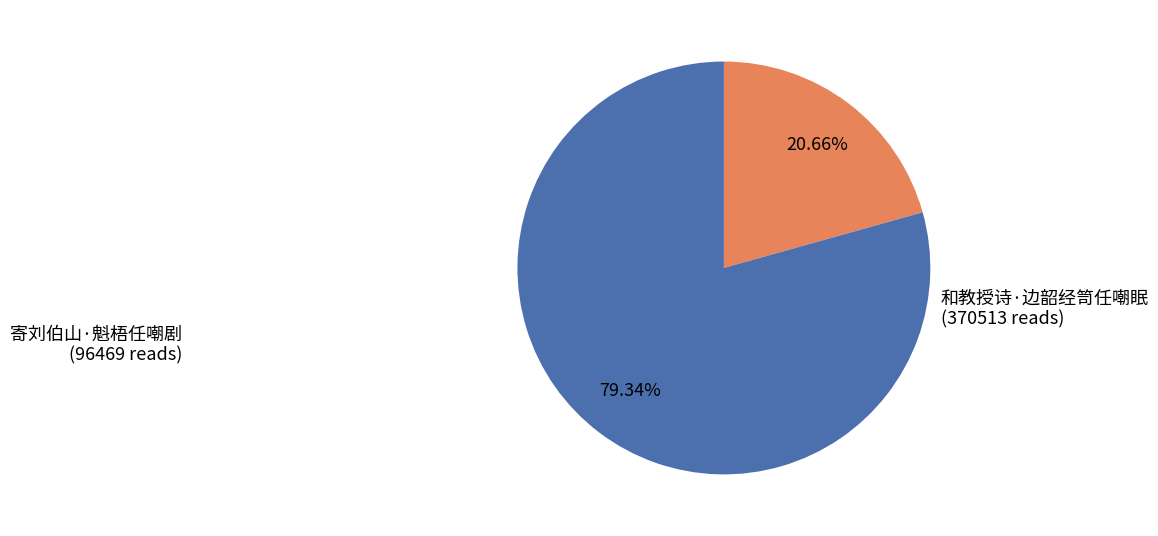

Is there any slice that represents more than half of the pie?

Yes